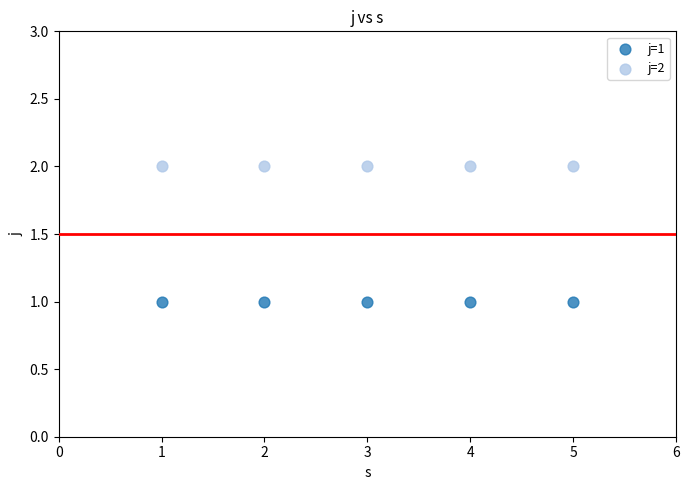

What are all the series names shown in the legend?

j=1, j=2